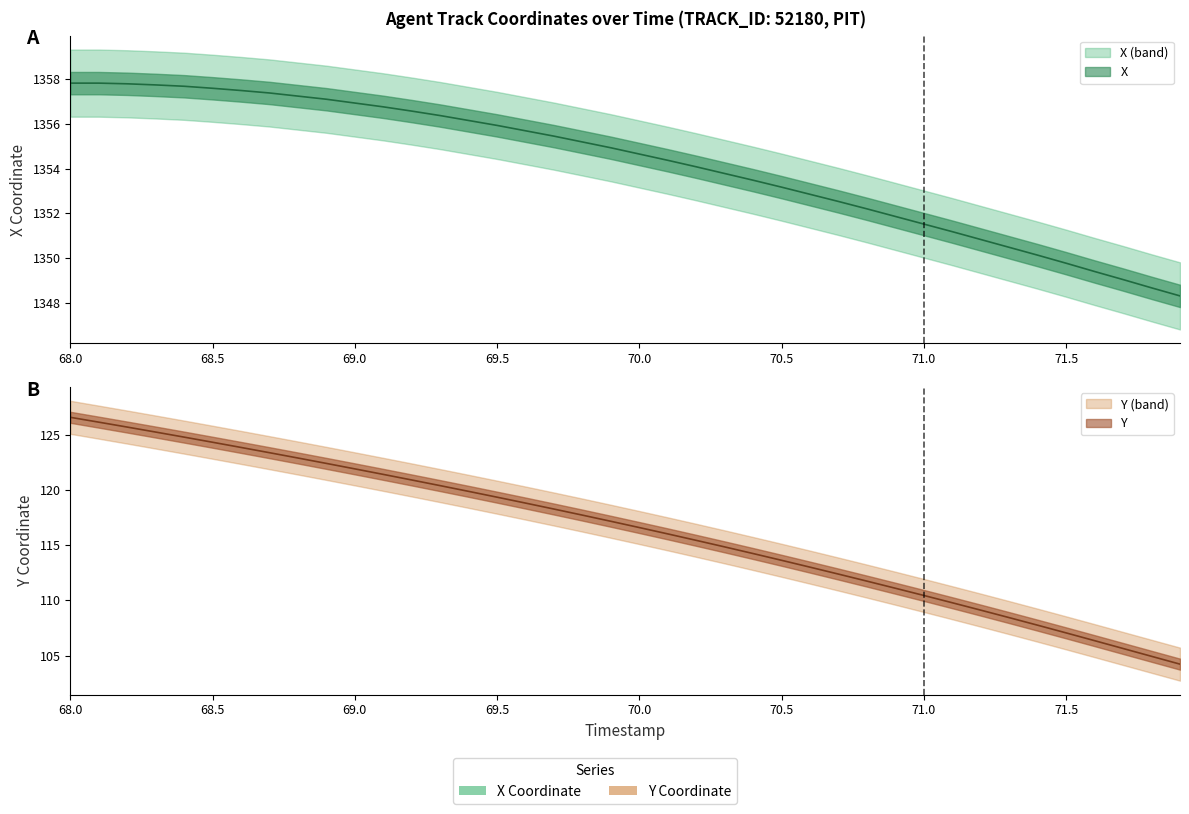

Is it true that X equals 1352.2 at 70.8?

True